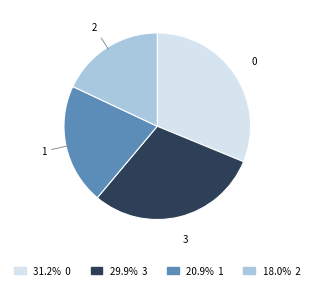

Does 0 represent more than half of the total?

No